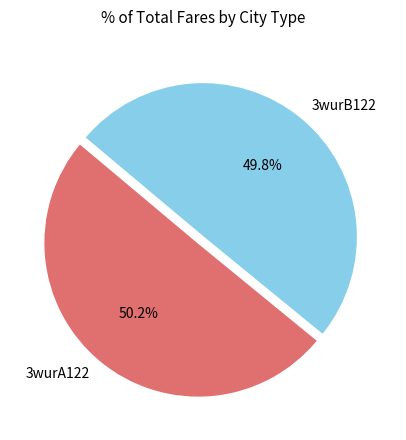

Combined, do 3wurB122 and 3wurA122 account for over 50%?

Yes